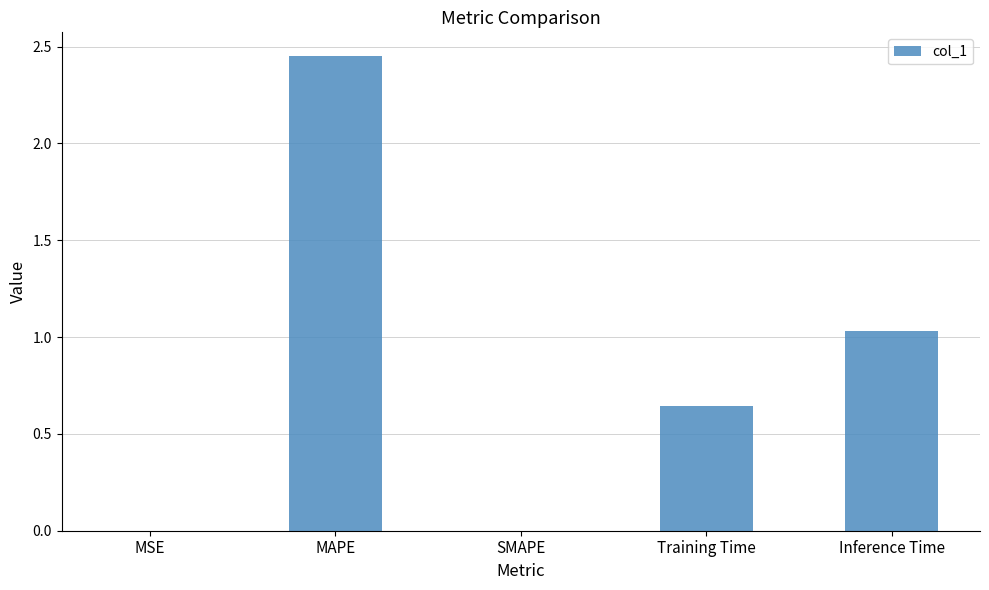

Which category has the highest value across all series?

MAPE